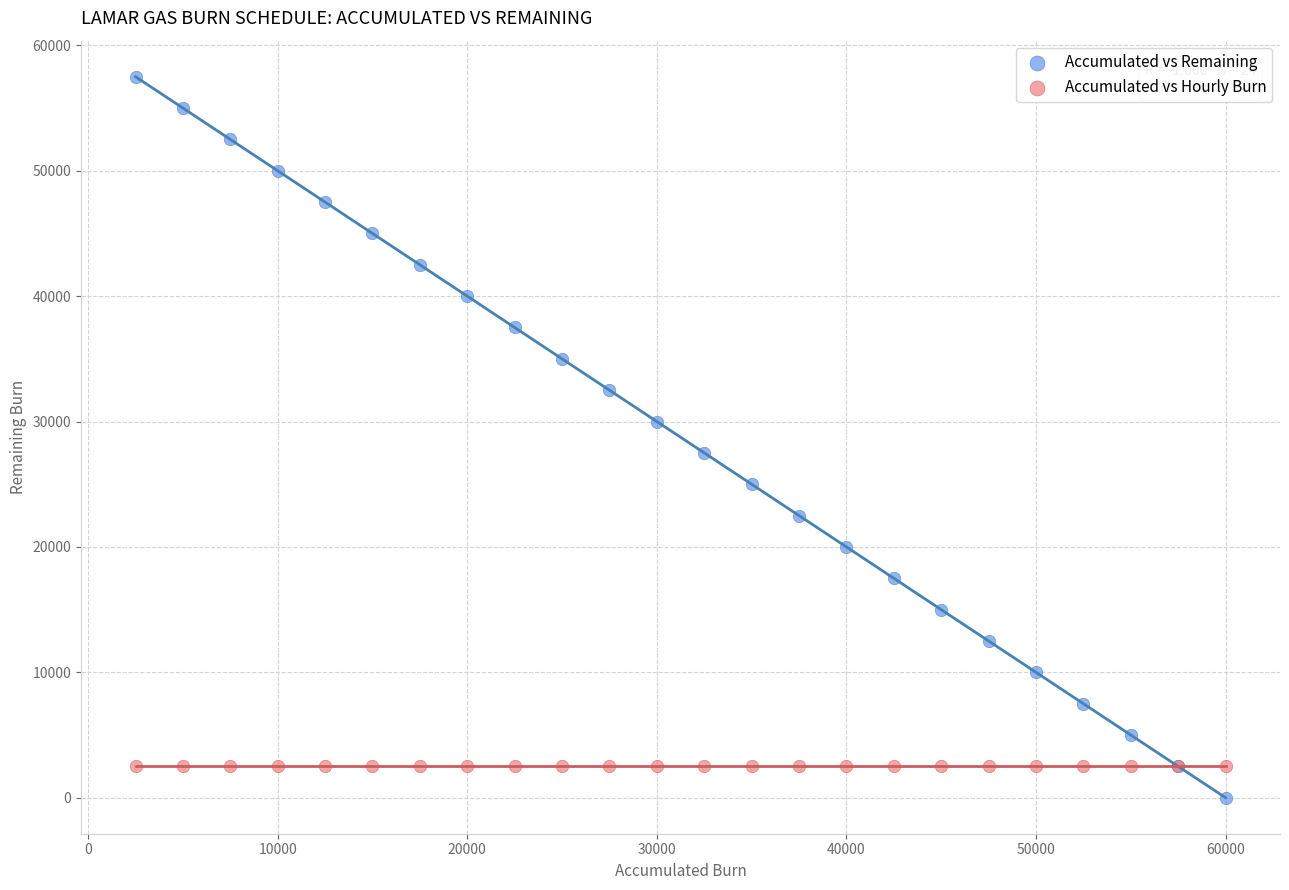

What are all the series names shown in the legend?

Accumulated vs Remaining, Accumulated vs Hourly Burn